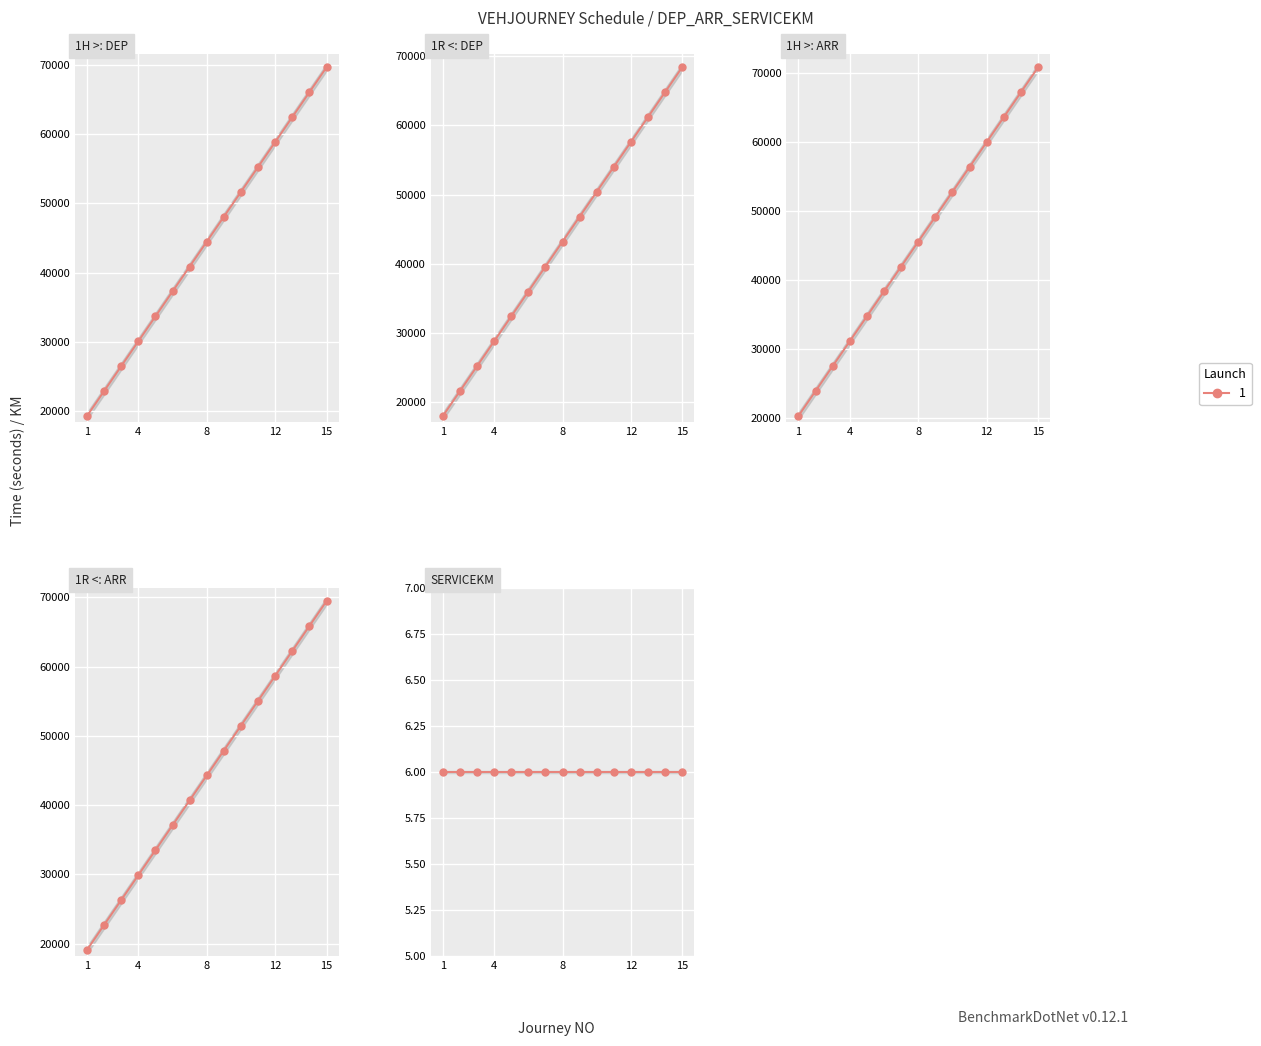

What is the value of the 1H > point at the 5th from the left?

33660